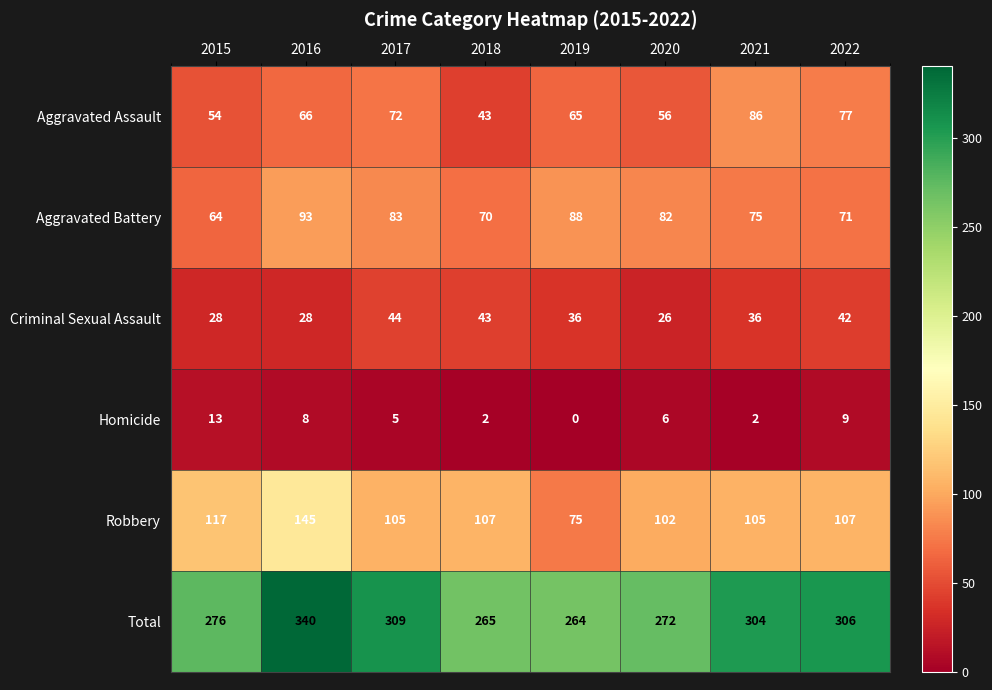

What is the total value across all series at 2020?

544